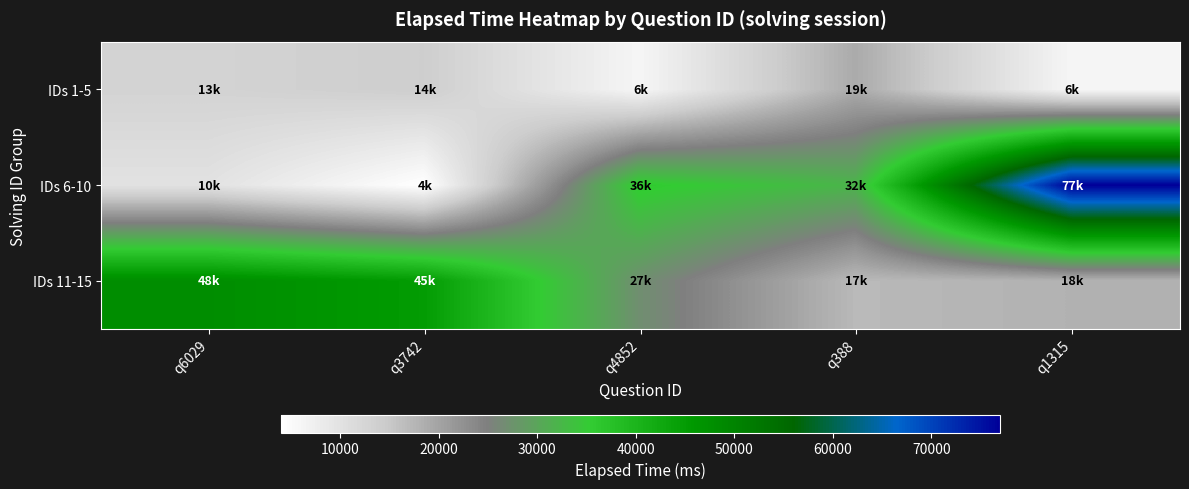

What is the spread (max minus min) of values at q4852?

30000